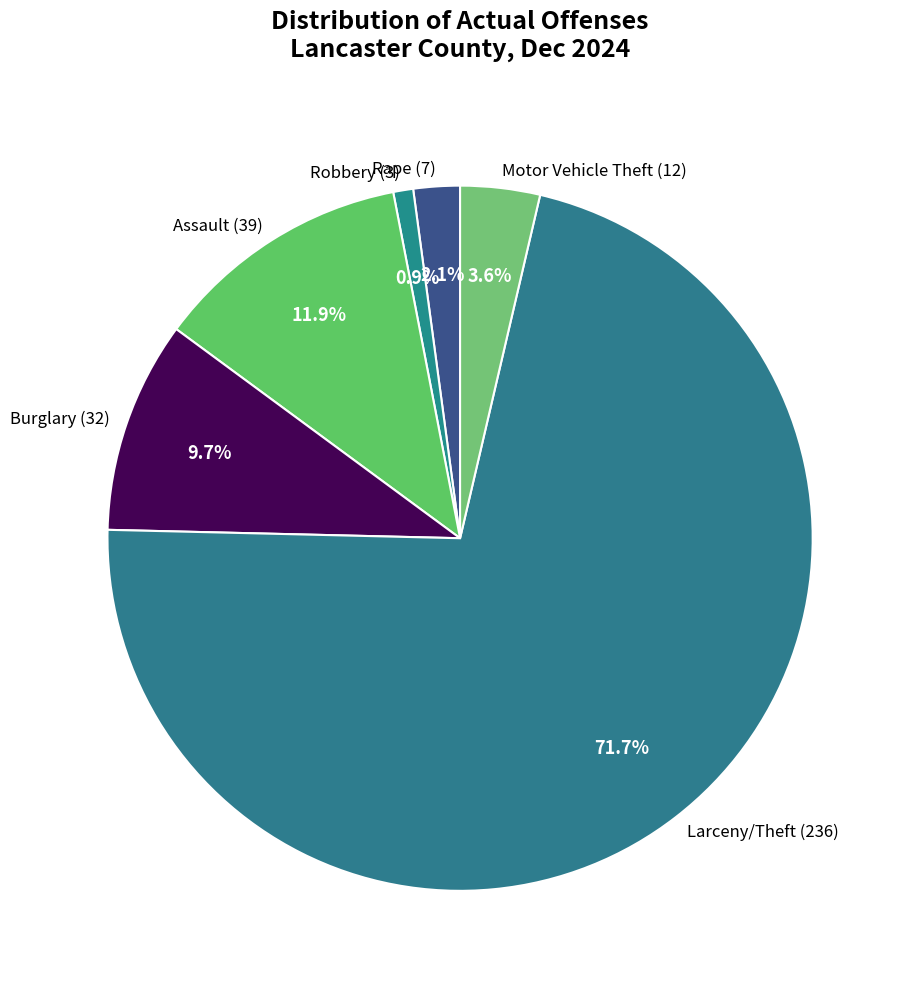

The Assault (39) slice represents 2% of the pie. True or false?

False